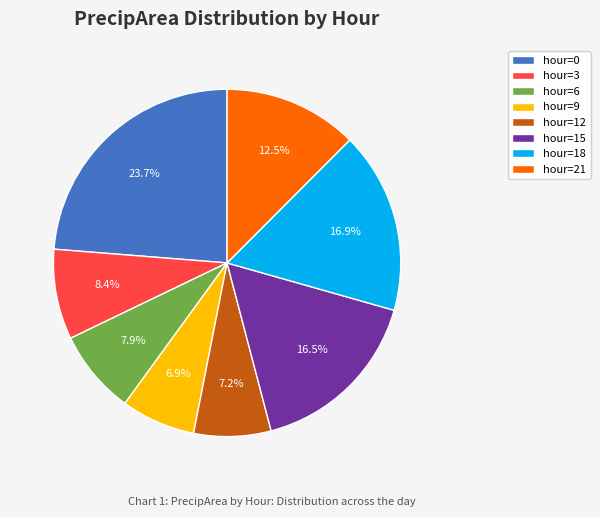

How many slices are in this pie chart?

8